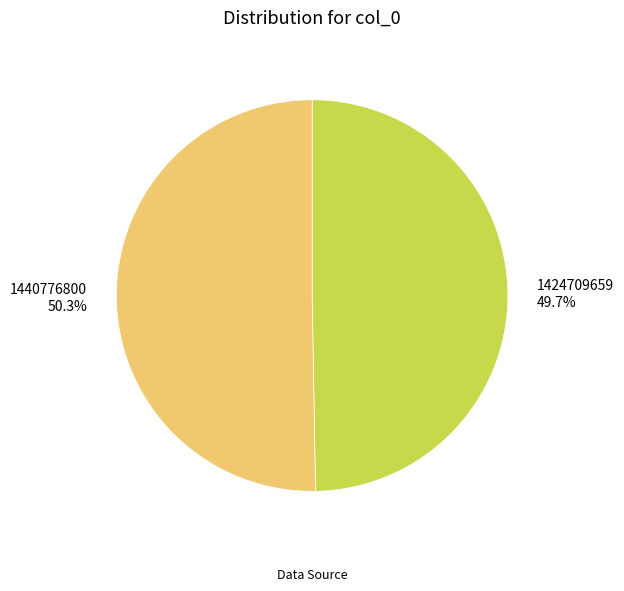

What percentage is NOT represented by 1440776800?

49.7%